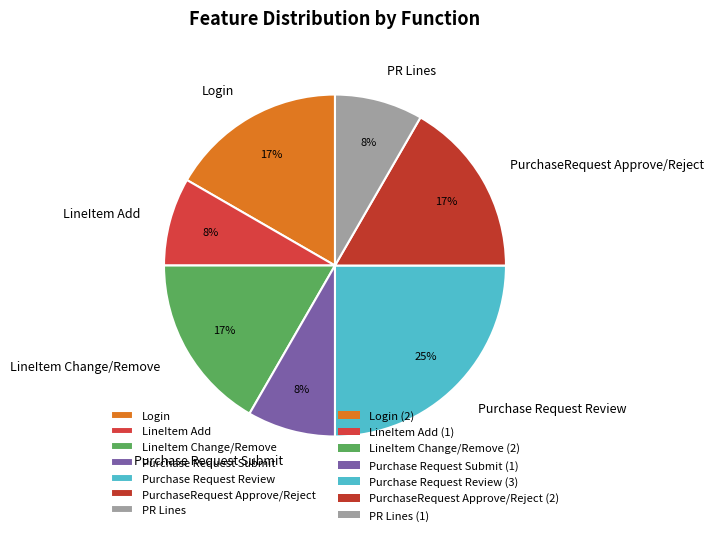

To the nearest percent, what portion does Purchase Request Submit represent?

8%